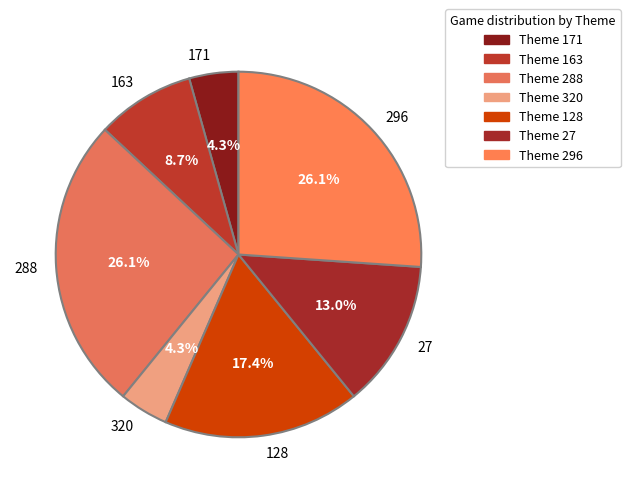

Between 163 and 288, which is larger?

288